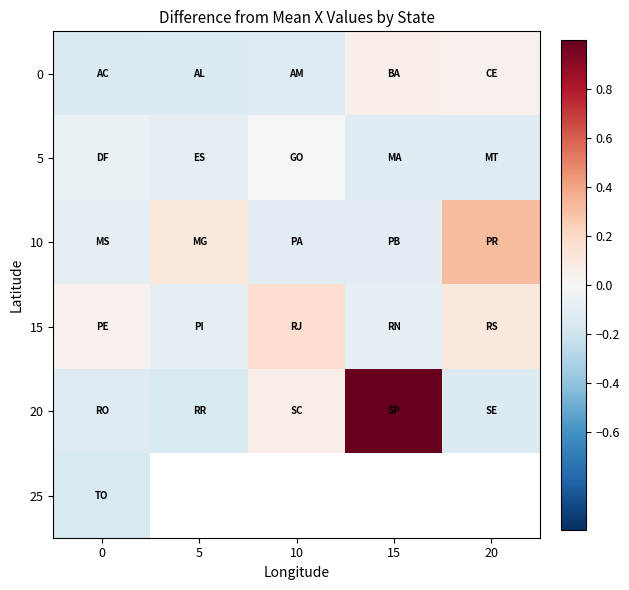

Is it true that 10 equals 0.3 at 20?

True